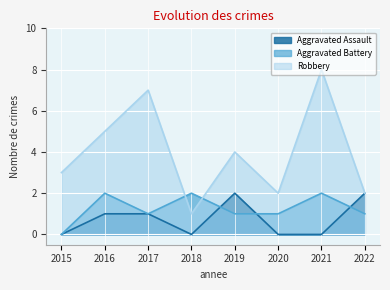

True or false: Aggravated Assault has a value of 1 at 2020.

False